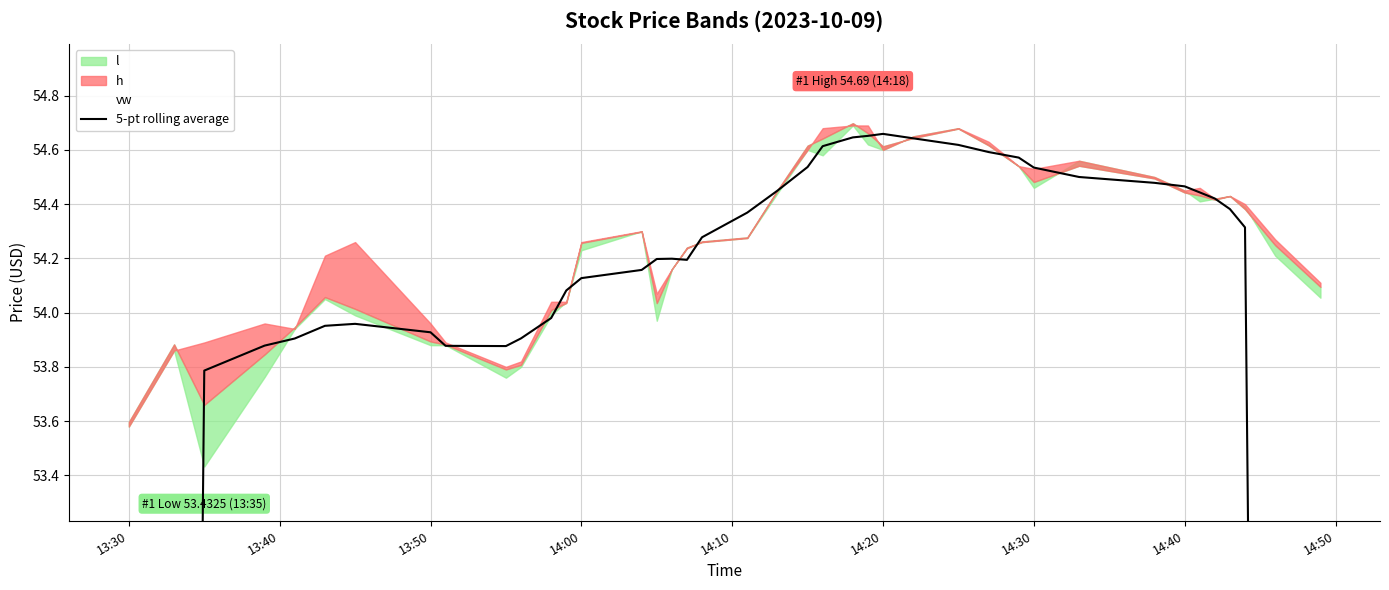

How many interior local peaks (higher than both neighbors) does the data have?

3